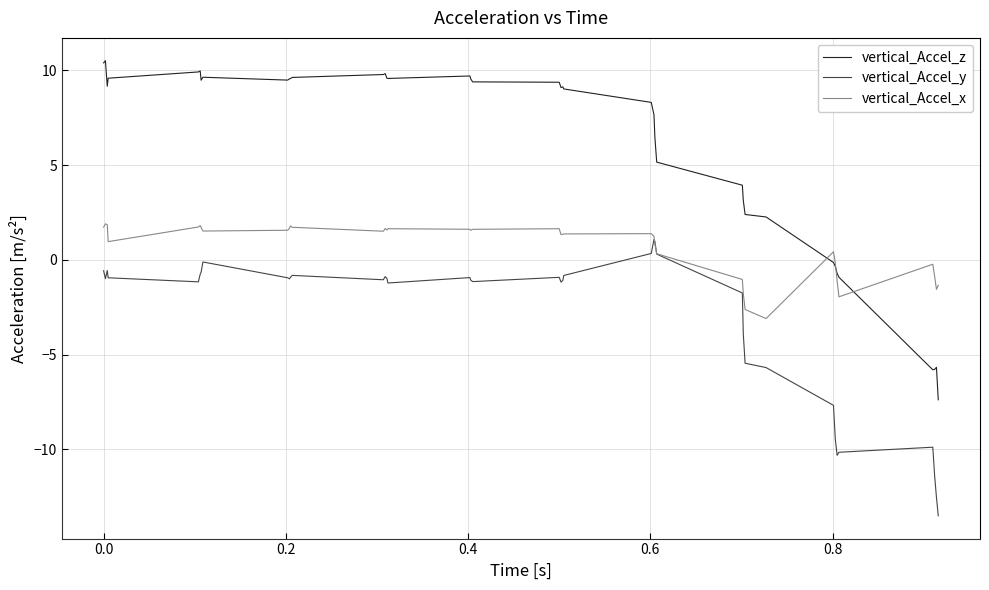

What is the average value of the vertical_Accel_z series?

6.1